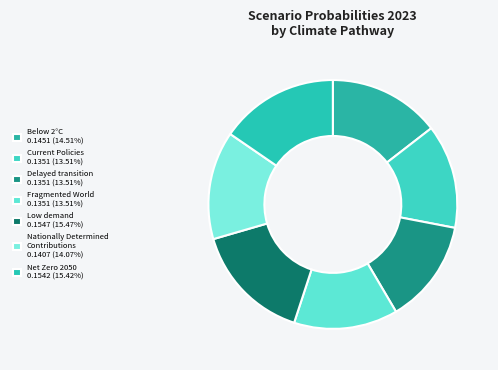

How many segments does this pie chart have?

7